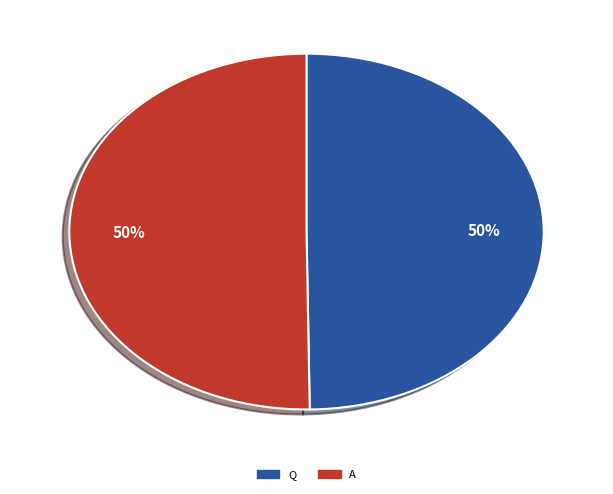

Do Q and A together represent more than half of the pie?

Yes